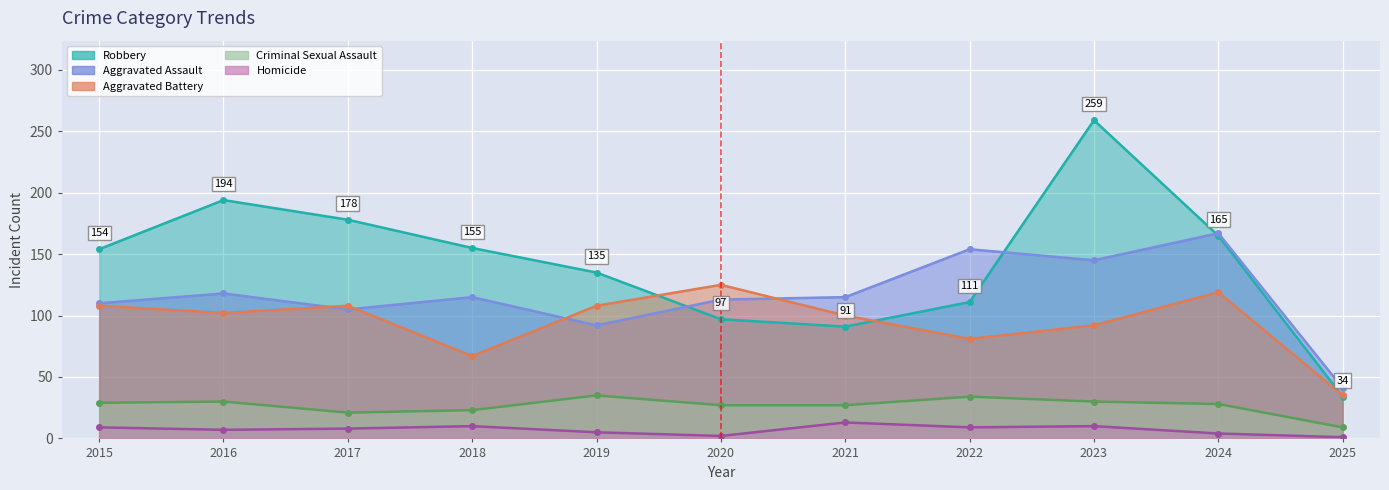

What is the maximum value shown in the chart?

259